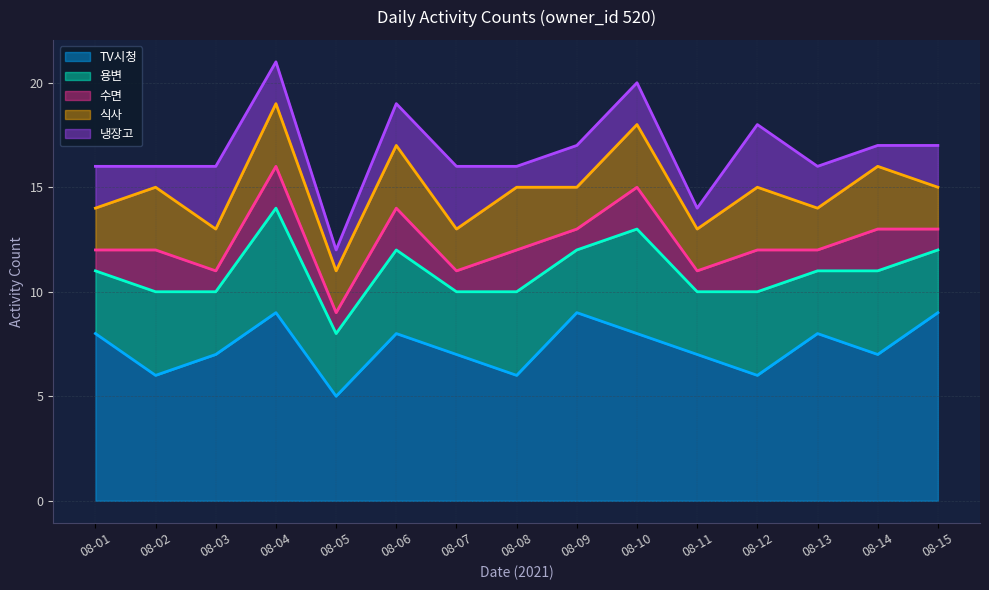

What is the spread (max minus min) of values at 08-09?

8